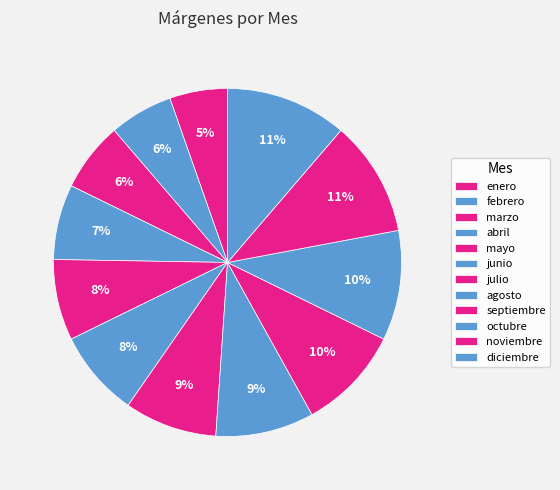

Does marzo account for over 50% of the chart?

No